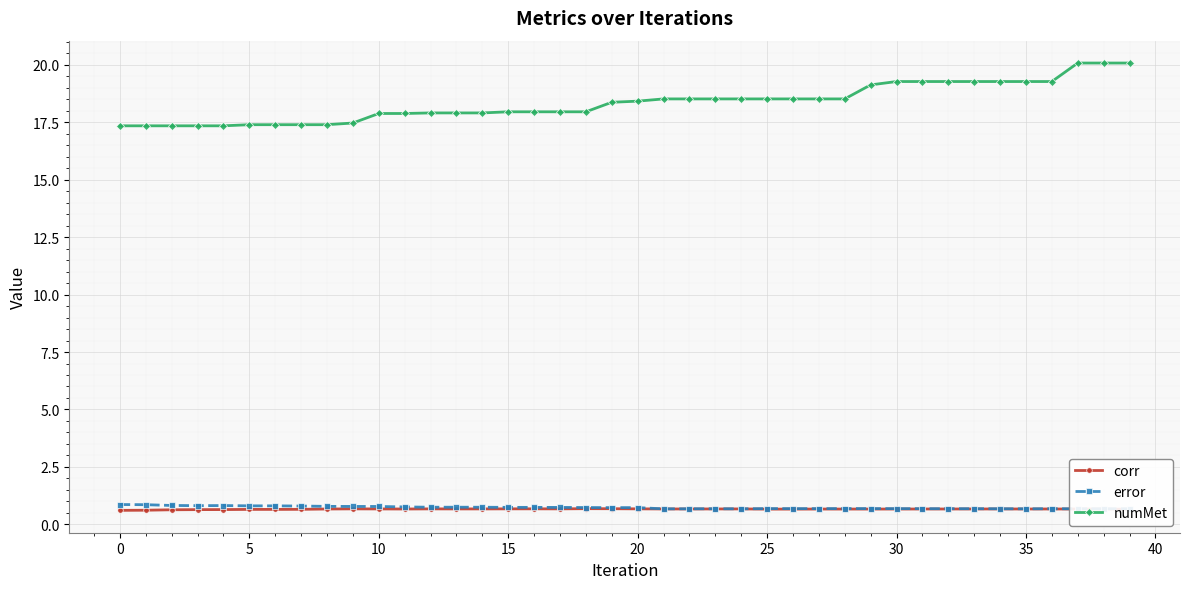

True or false: error and numMet cross at least once.

False